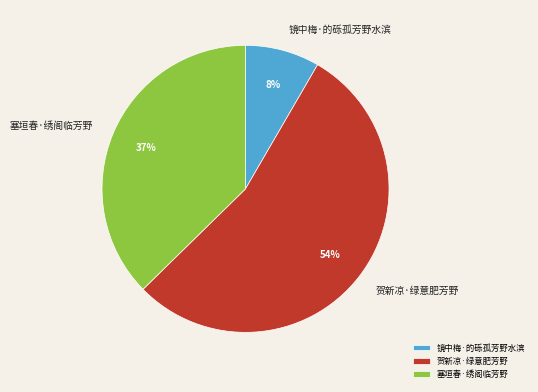

True or false: 贺新凉·绿意肥芳野 accounts for 54% of the total.

True